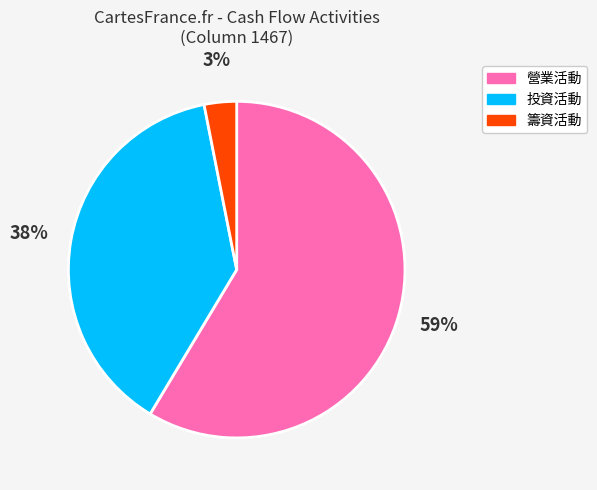

Between 籌資活動 and 投資活動, which is larger?

投資活動